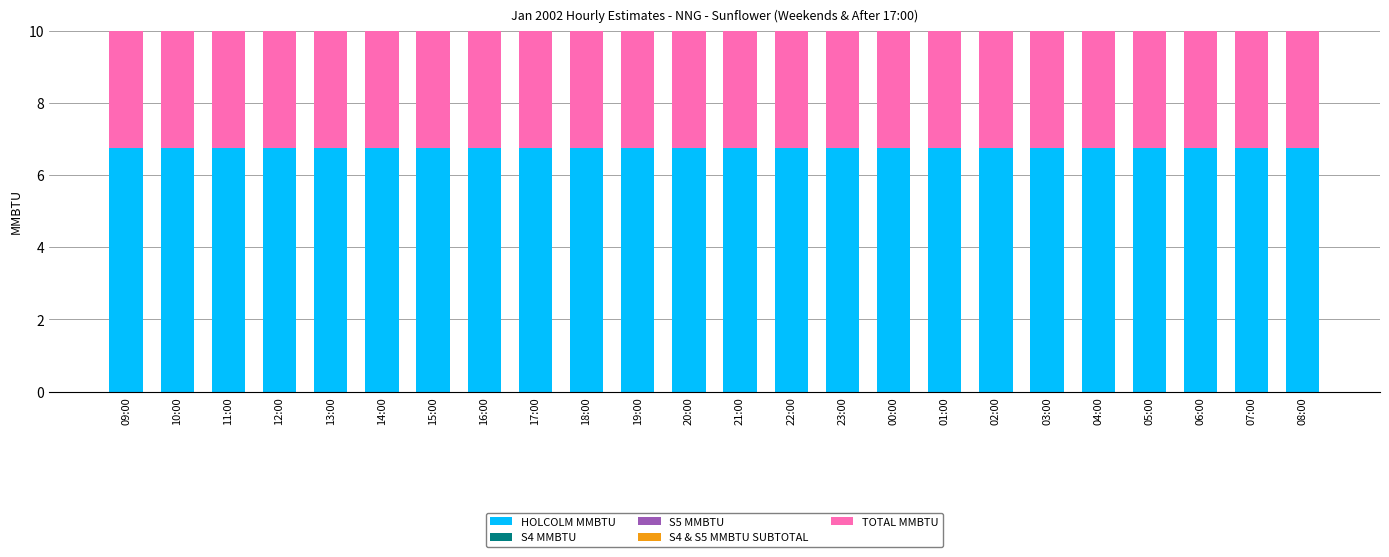

At how many categories does at least one series exceed 2?

24